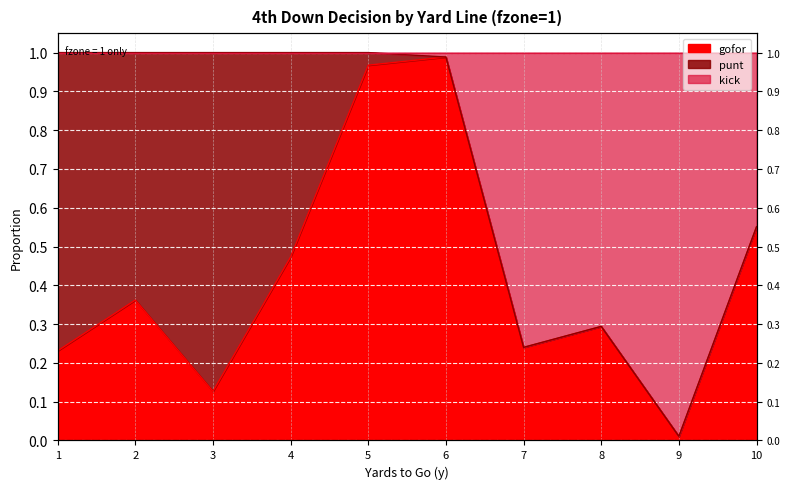

True or false: kick has a value of 1.0 at 1.

True